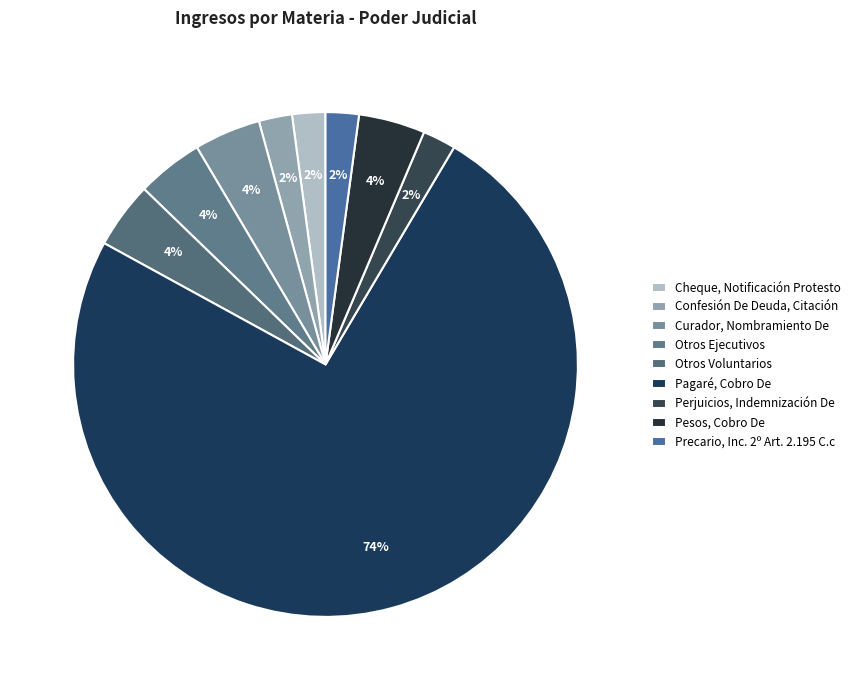

To the nearest percent, what is the combined percentage of Confesión De Deuda, Citación and Cheque, Notificación Protesto?

4%